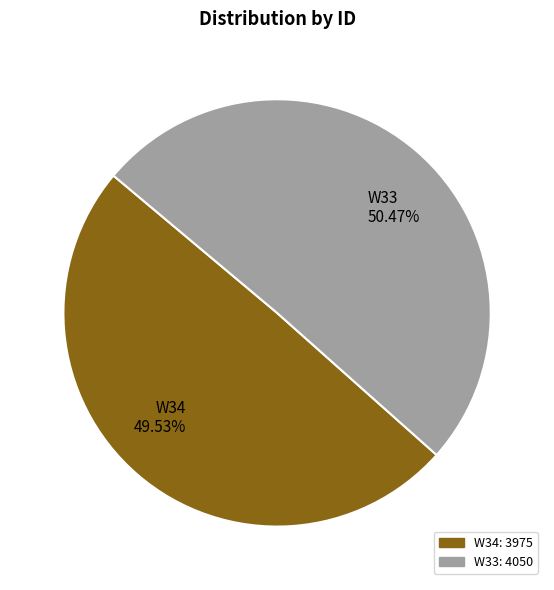

To the nearest percent, what percentage of the pie is W34?

50%